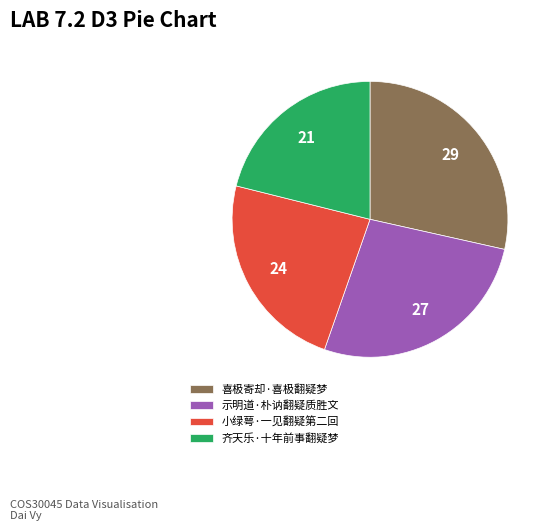

What is the ratio of the value at 小绿萼·一见翻疑第二回 to the value at 喜极寄却·喜极翻疑梦?

0.8